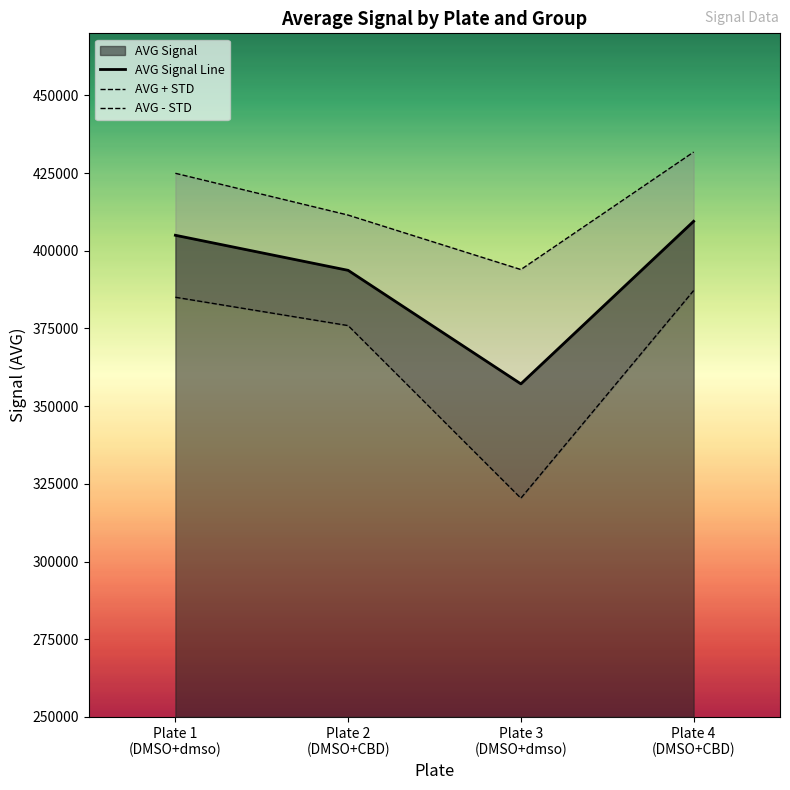

True or false: AVG Signal Line and AVG + STD intersect in this chart.

False